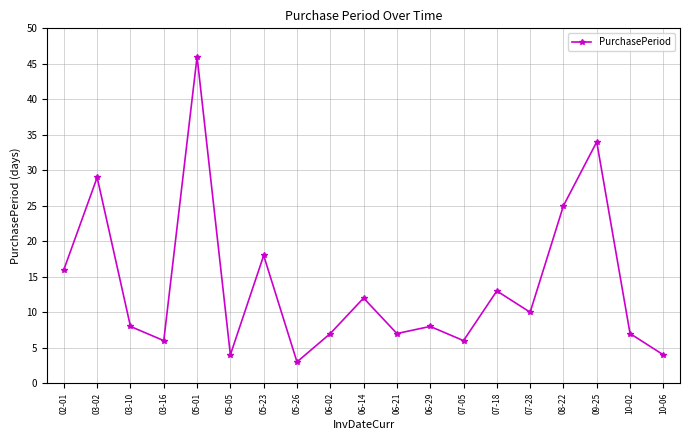

The chart shows a value of 29 at 03-02. True or false?

True